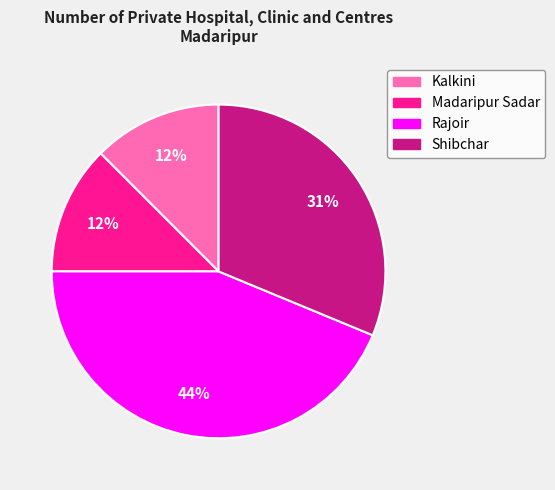

How many segments does this pie chart have?

4